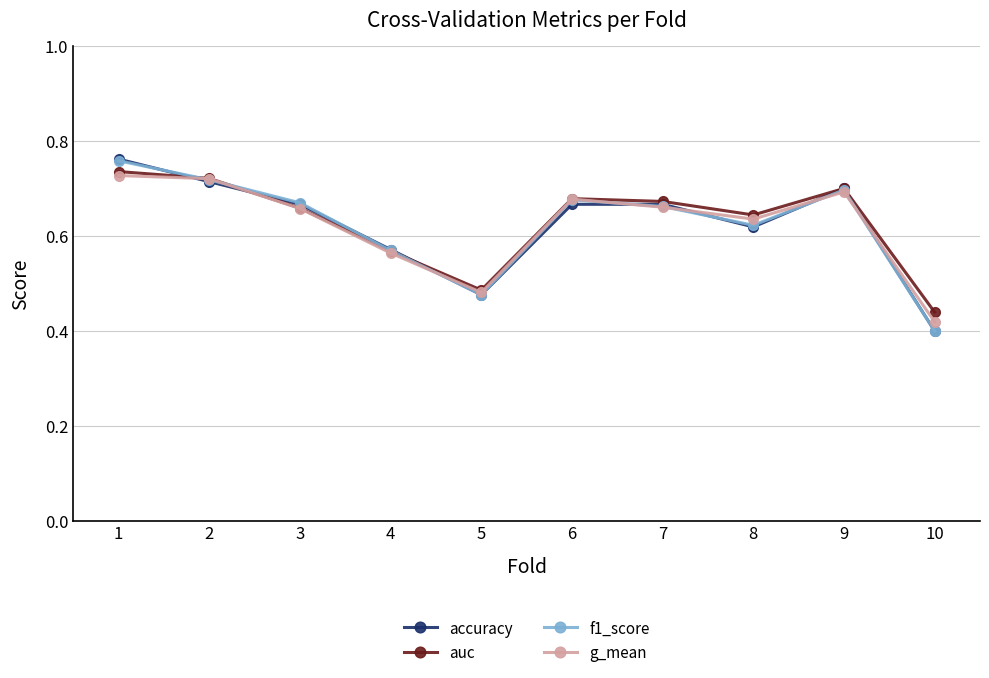

Is the value of f1_score at 1 greater than the value of auc at 5?

Yes